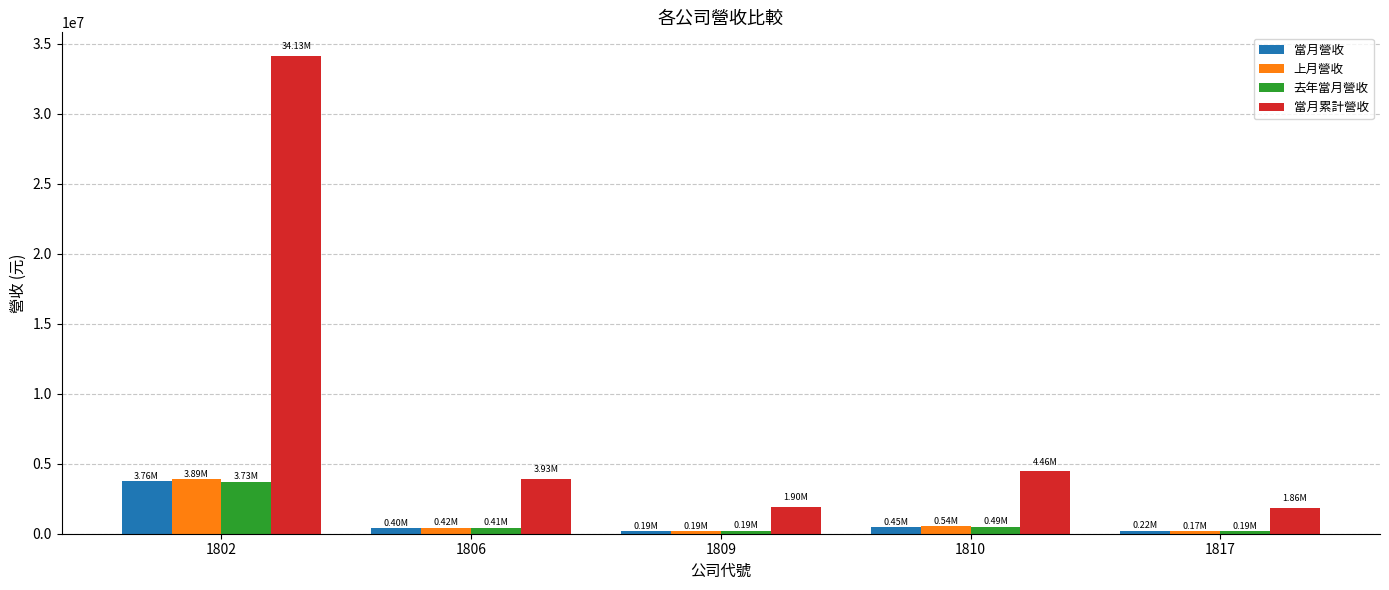

Which series has the widest spread of values?

當月累計營收